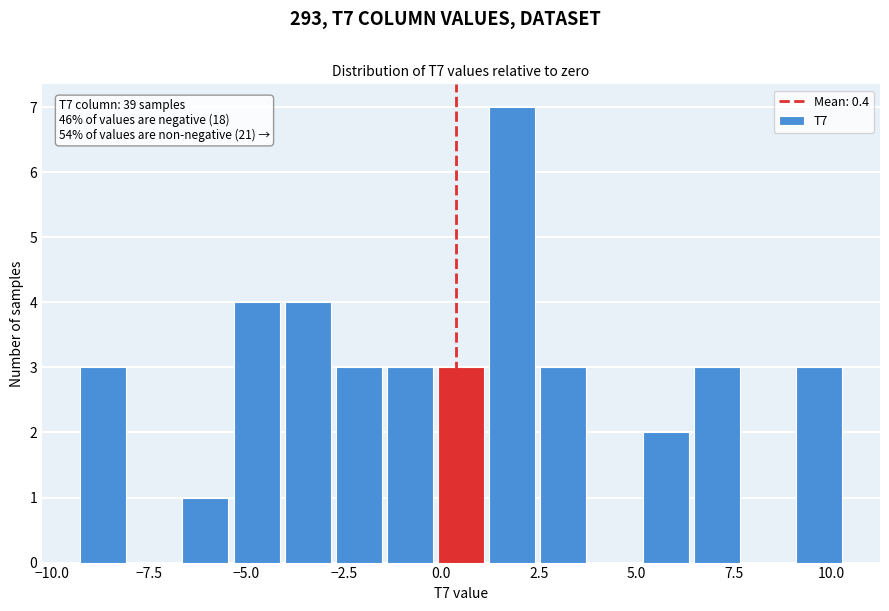

Read against the x-axis, roughly where is the centre of the tallest bar?

2.0